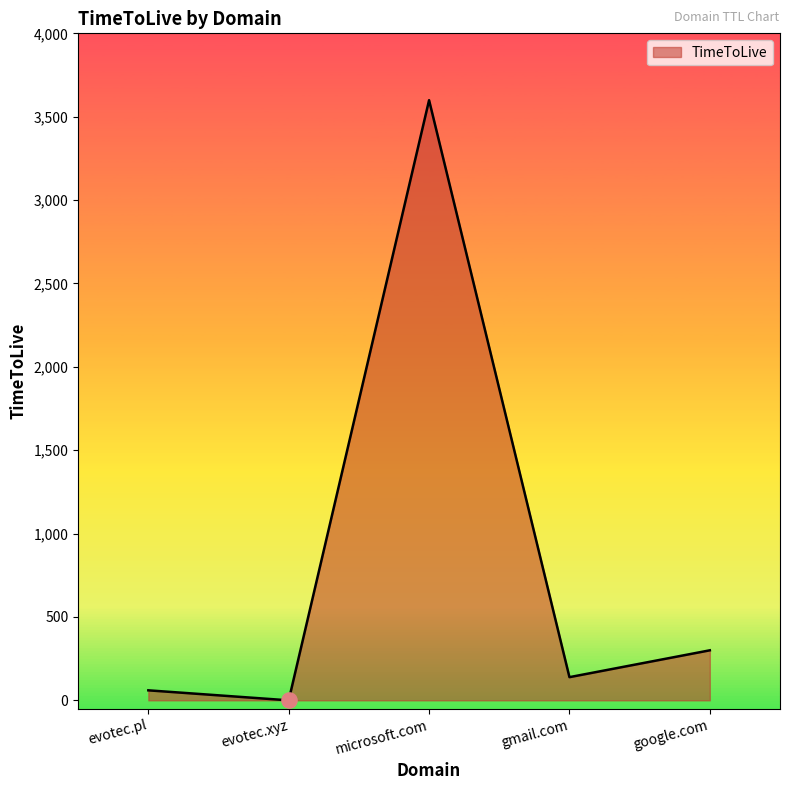

What is the ratio of the value at gmail.com to the value at evotec.pl?

2.3